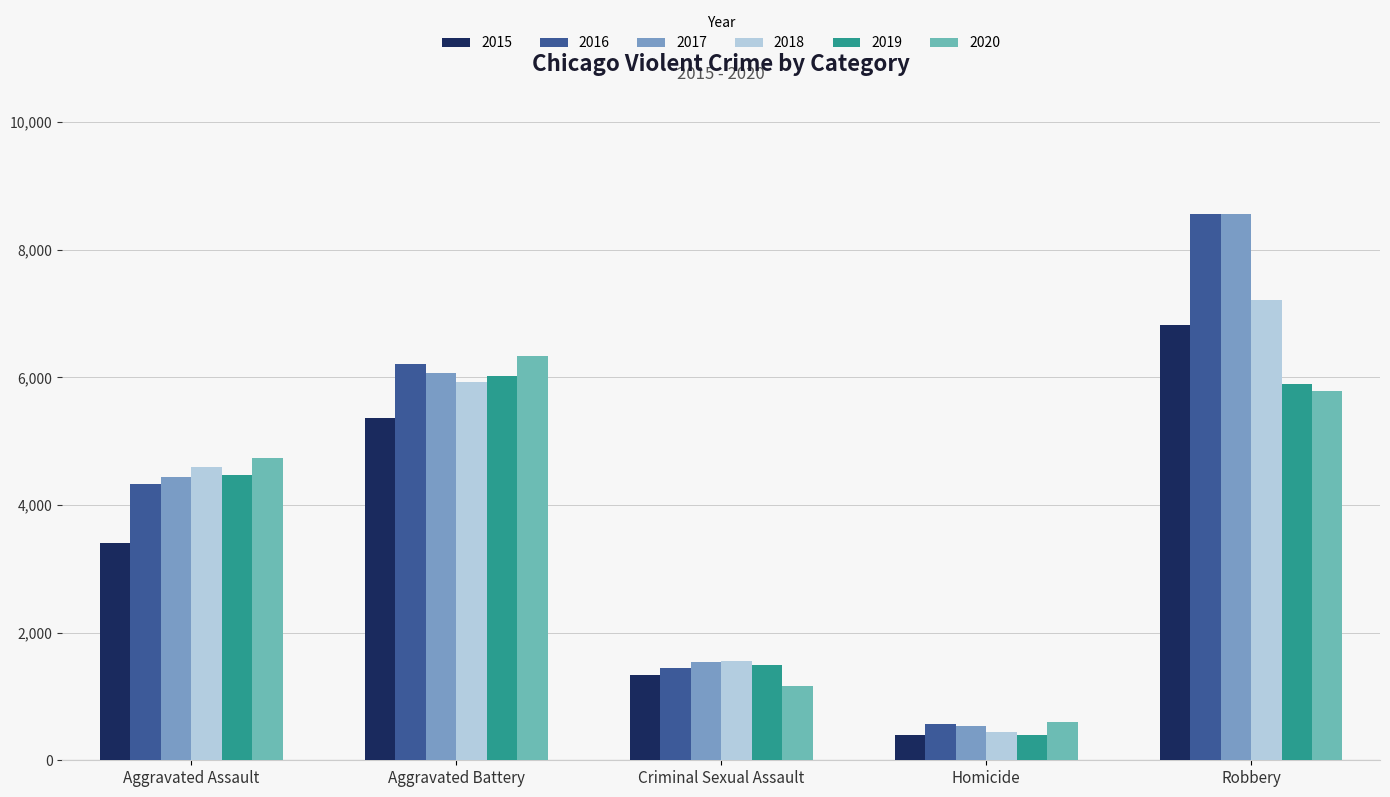

What is the difference between the 2016 values at Aggravated Assault and Robbery?

4226